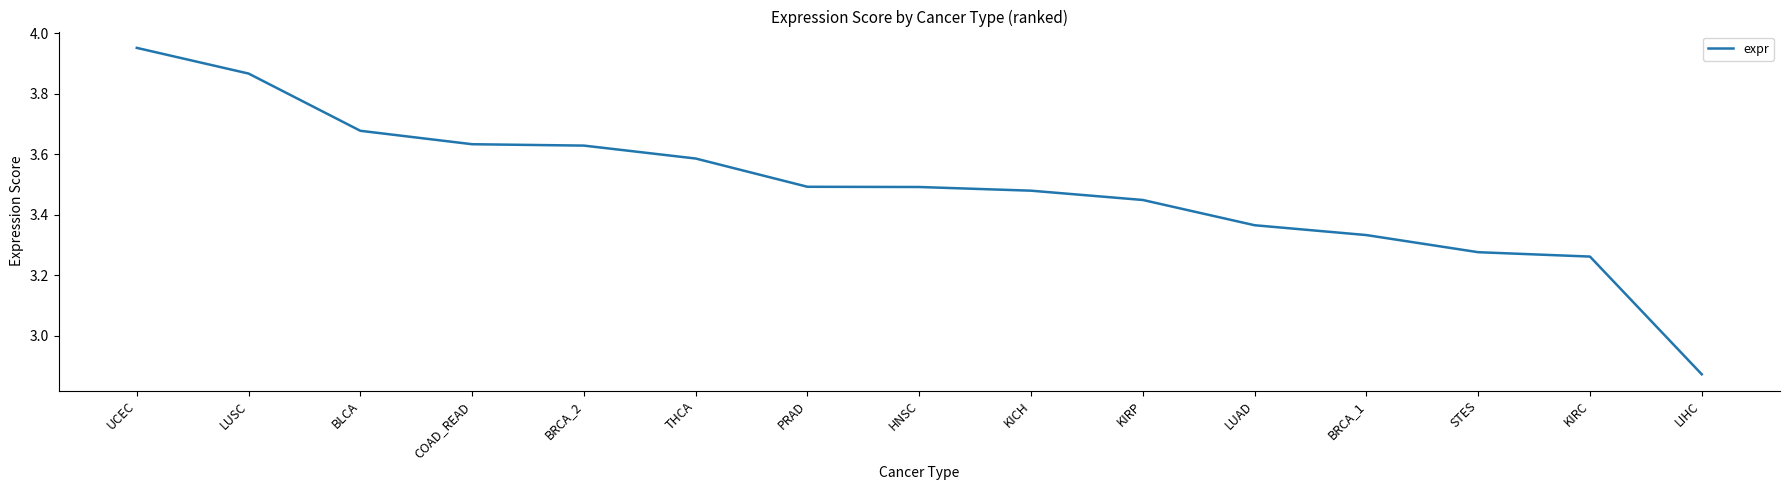

What is the sum of the values at THCA and KIRC?

6.8